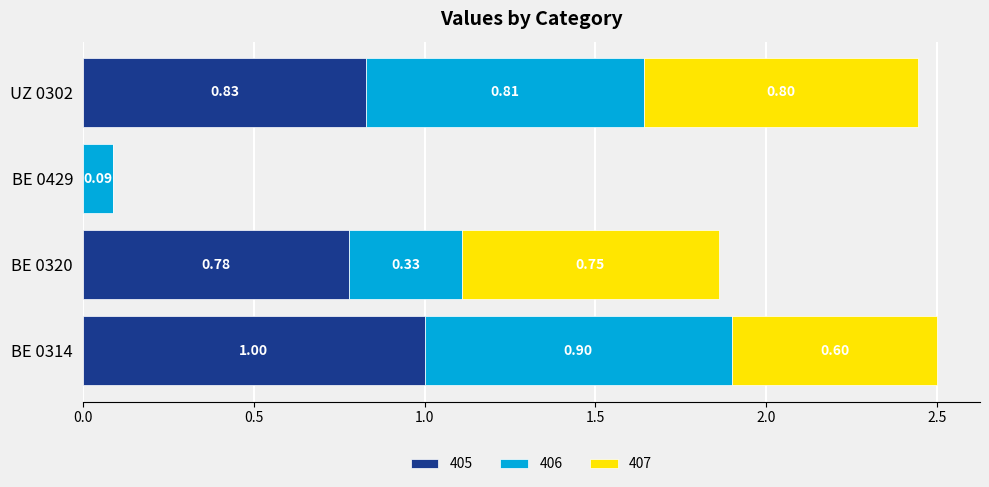

Is it true that 405 equals 0.4 at BE 0320?

False